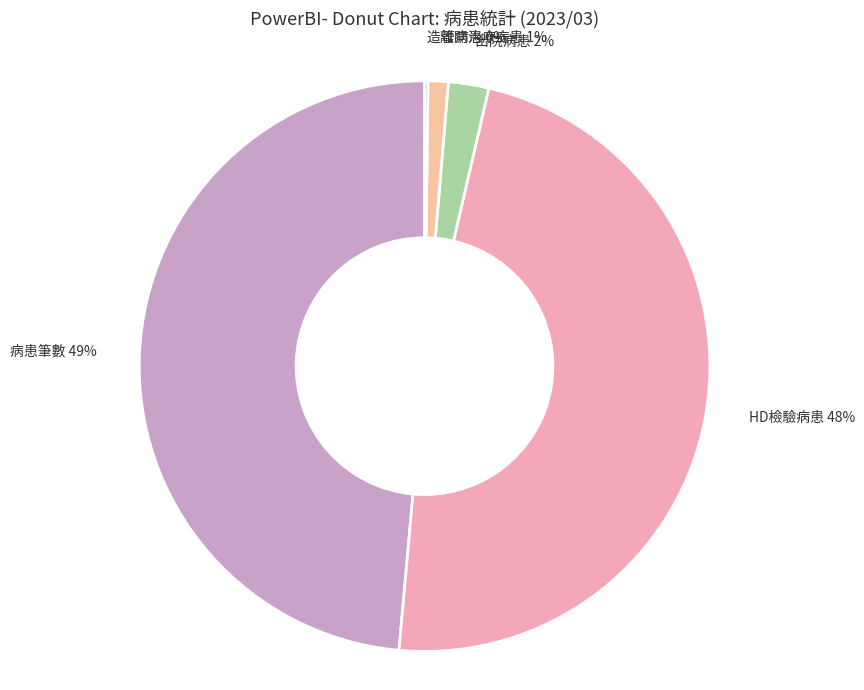

Between HD檢驗病患 and 離開治療病患, which is larger?

HD檢驗病患